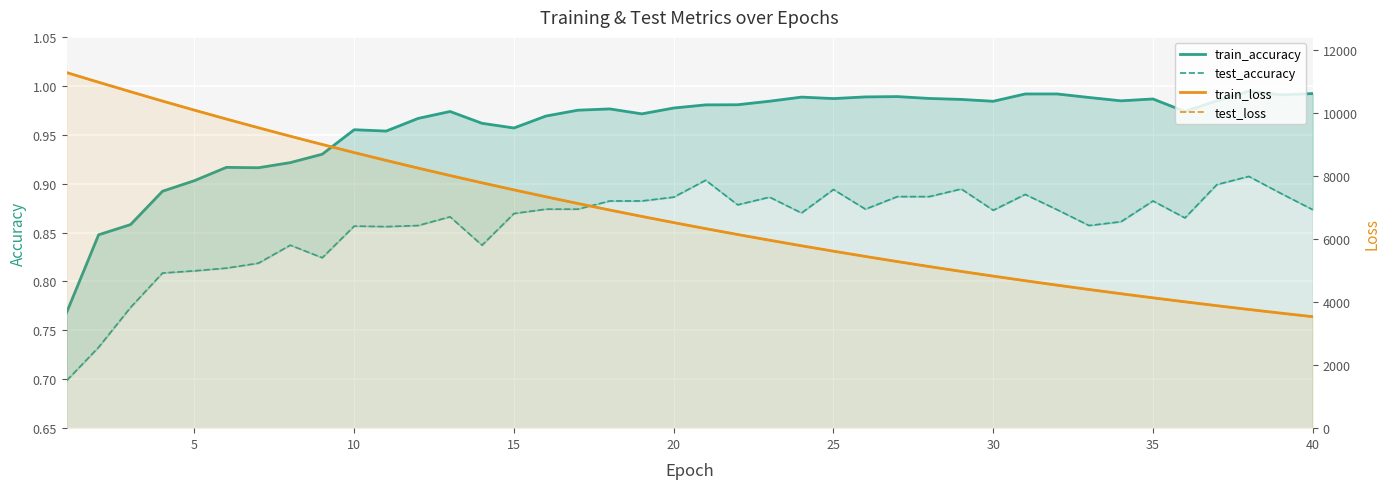

Reading left to right, extract all data points from this chart.

train_accuracy: 0.8	0.8	0.9	0.9	0.9	0.9	0.9	0.9	0.9	1.0	1.0	1.0	1.0	1.0	1.0	1.0	1.0	1.0	1.0	1.0	1.0	1.0	1.0	1.0	1.0	1.0	1.0	1.0	1.0	1.0	1.0	1.0	1.0	1.0	1.0	1.0	1.0	1.0	1.0	1.0
test_accuracy: 0.7	0.7	0.8	0.8	0.8	0.8	0.8	0.8	0.8	0.9	0.9	0.9	0.9	0.8	0.9	0.9	0.9	0.9	0.9	0.9	0.9	0.9	0.9	0.9	0.9	0.9	0.9	0.9	0.9	0.9	0.9	0.9	0.9	0.9	0.9	0.9	0.9	0.9	0.9	0.9
train_loss: 11279.5	10973.5	10672.7	10376.3	10087.7	9805.6	9530.1	9260.9	8998.6	8742.5	8493.2	8250.2	8013.6	7783.1	7558.8	7339.9	7126.8	6919.5	6717.6	6521.1	6329.7	6143.5	5962.2	5785.9	5614.2	5447.2	5284.8	5126.7	4973.0	4823.4	4677.9	4536.4	4398.8	4265.1	4135.0	4008.5	3885.5	3765.9	3649.7	3536.8
test_loss: 11283.4	10976.5	10675.7	10379.2	10090.8	9808.7	9533.4	9263.4	9001.1	8744.6	8495.8	8252.3	8015.8	7785.5	7561.0	7341.8	7128.9	6921.3	6719.4	6522.7	6331.2	6145.2	5963.7	5787.2	5615.4	5448.6	5286.0	5127.8	4973.9	4824.5	4679.0	4537.5	4399.9	4266.0	4135.9	4009.6	3886.4	3766.6	3650.5	3537.6